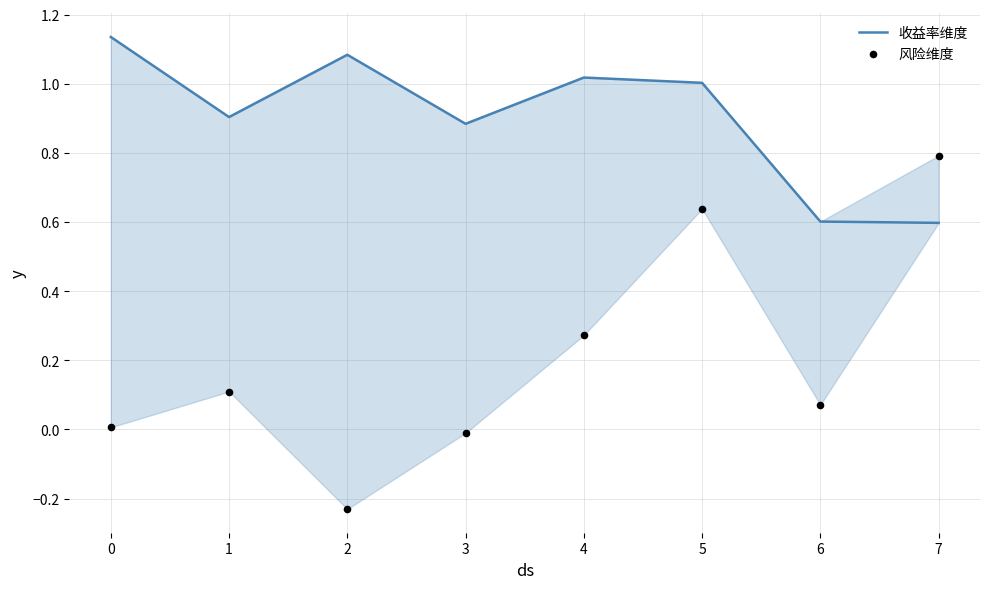

Which series contains the lowest Y value?

风险维度